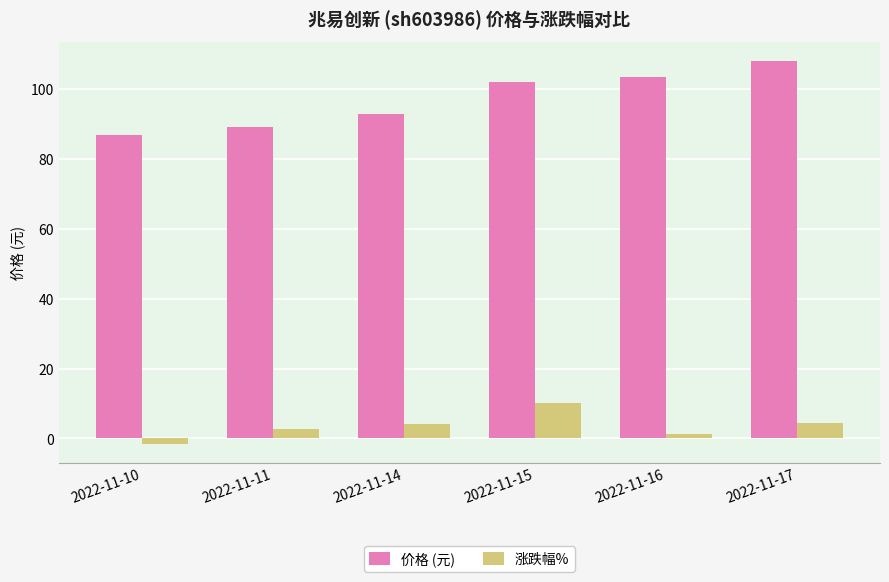

List the series in order of their peak value, highest first.

价格 (元), 涨跌幅%